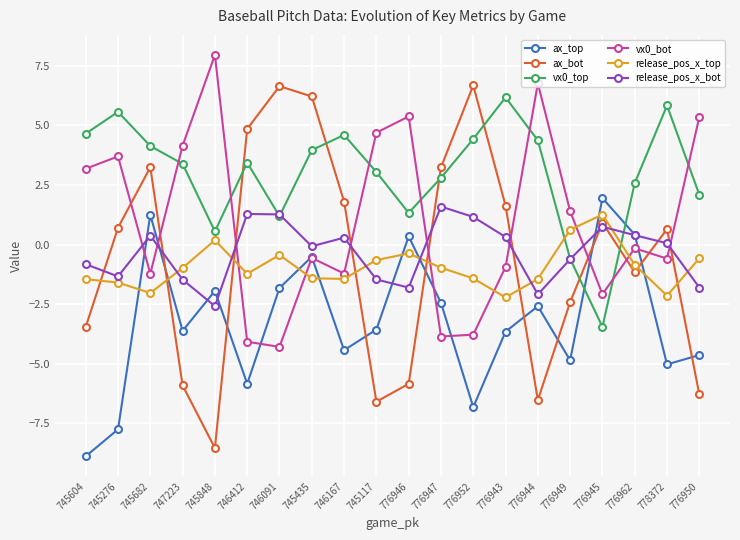

How many intersections are there between vx0_top and ax_top?

2